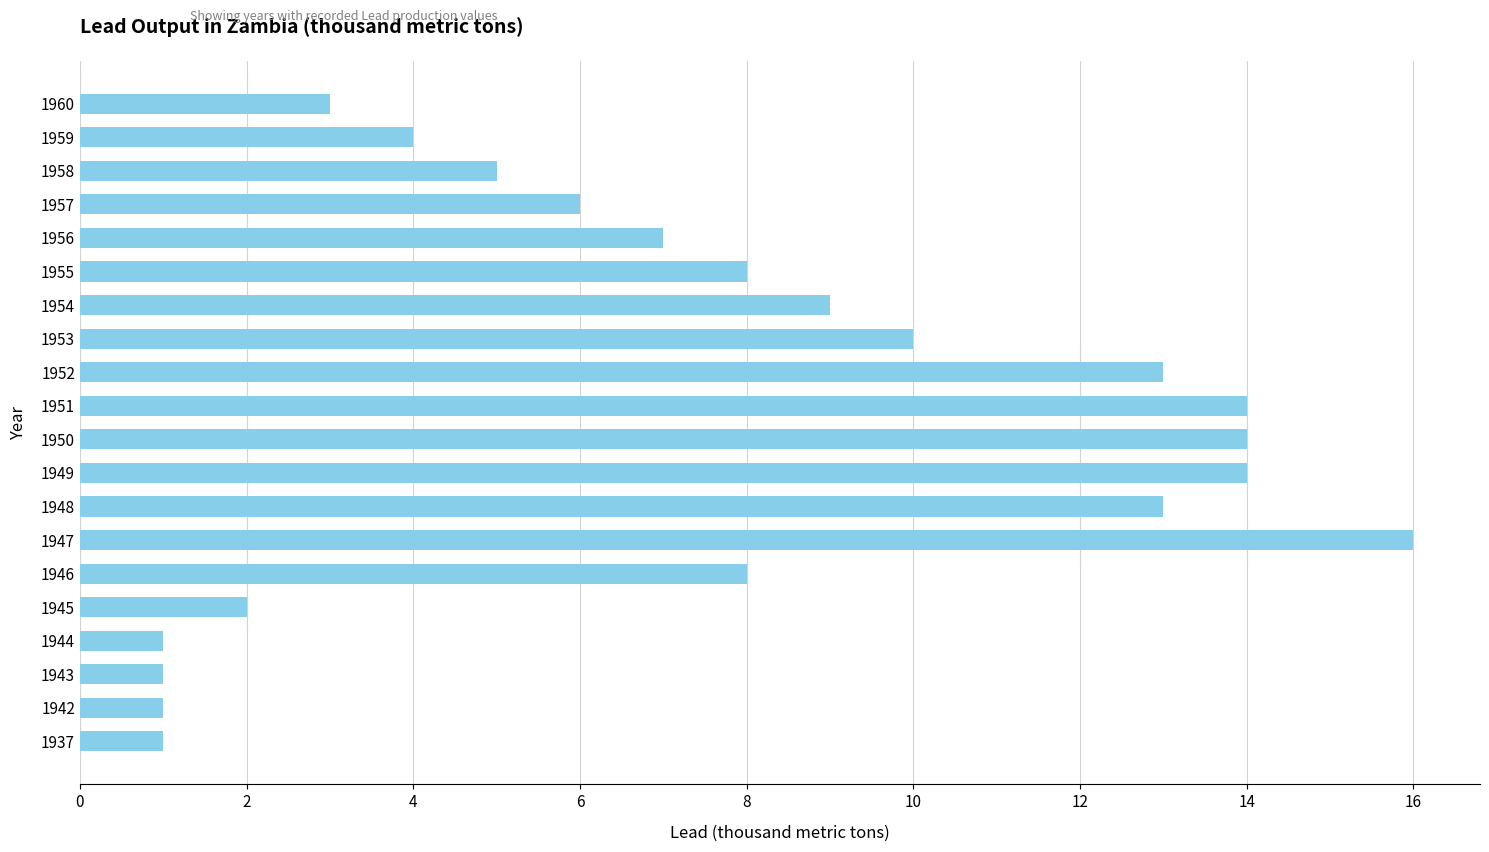

What is the change in value from 1944 to 1953?

+9